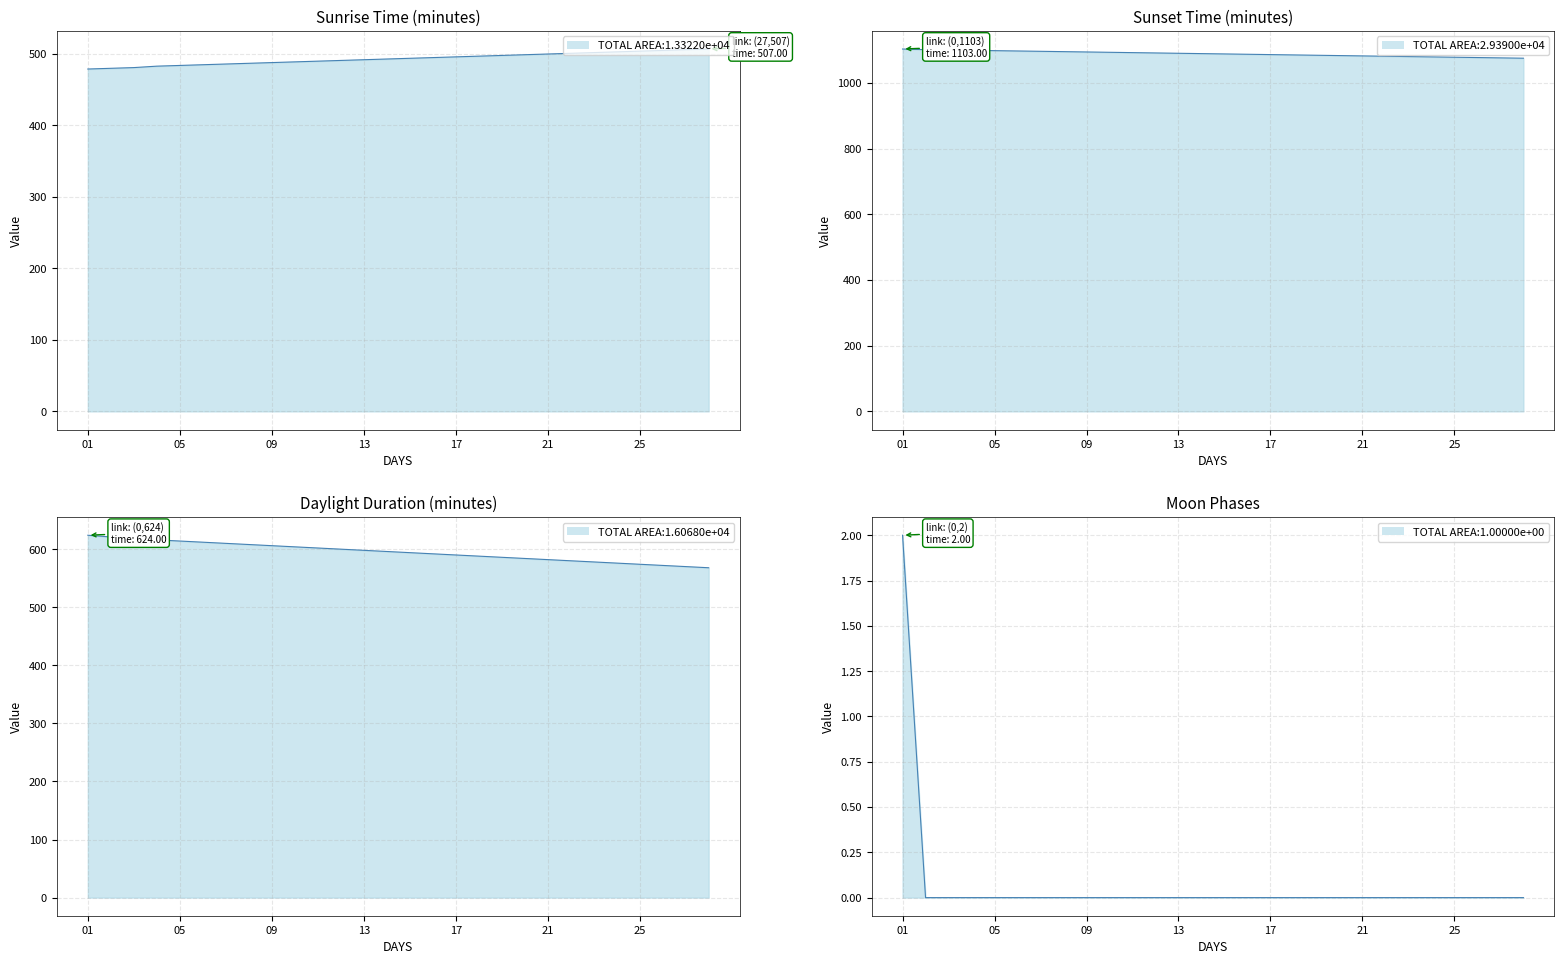

Which category has the highest value in the Sunset line series?

01